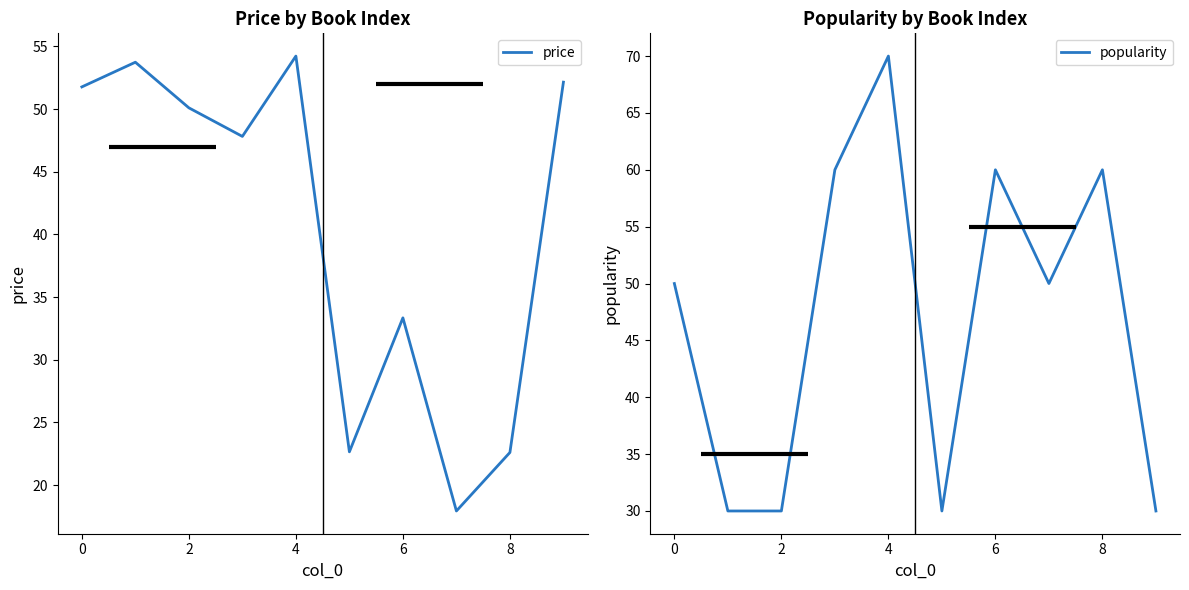

How many values in the popularity series are below 50?

4